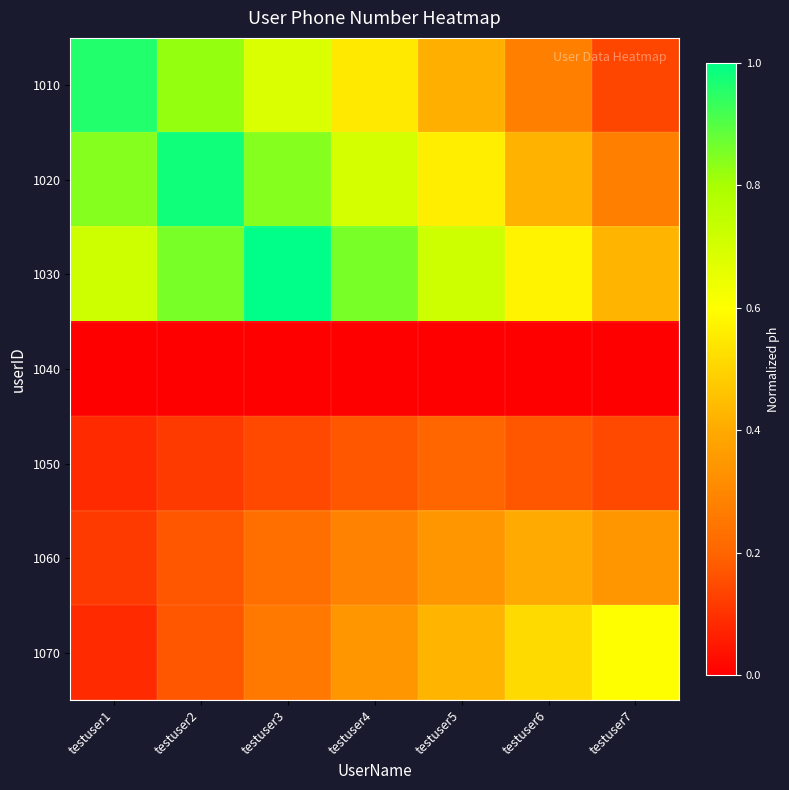

Rank the series at testuser5 from highest to lowest value.

1030, 1020, 1070, 1010, 1060, 1050, 1040